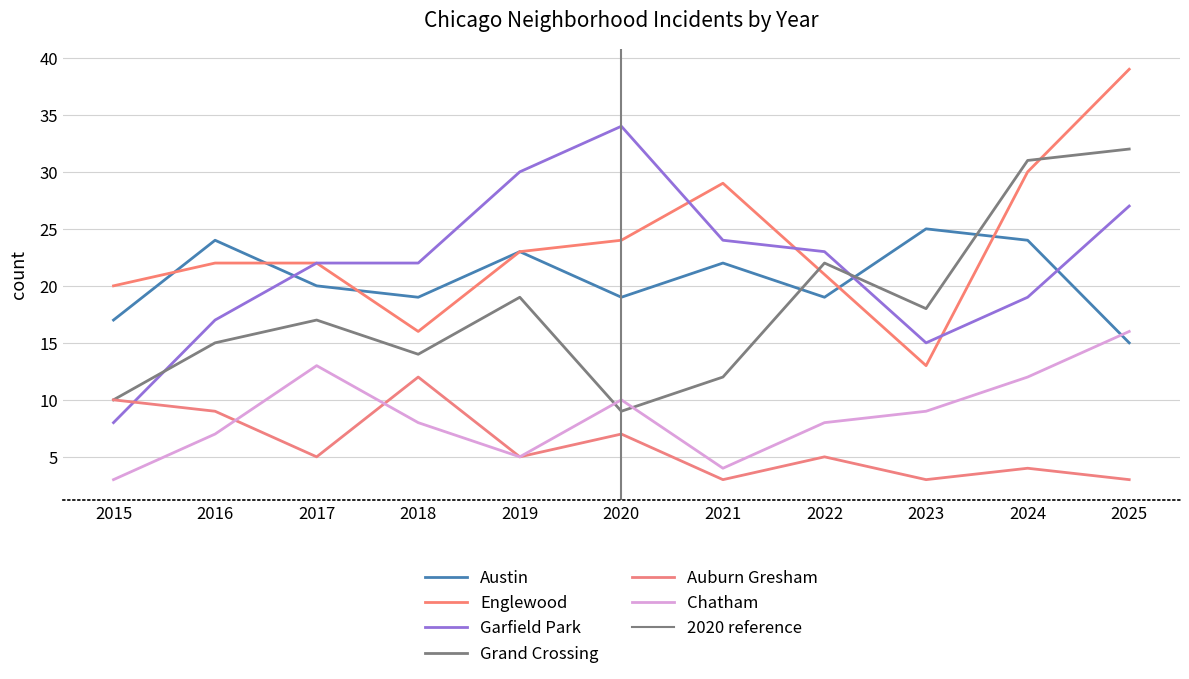

How many distinct data groups are displayed?

6